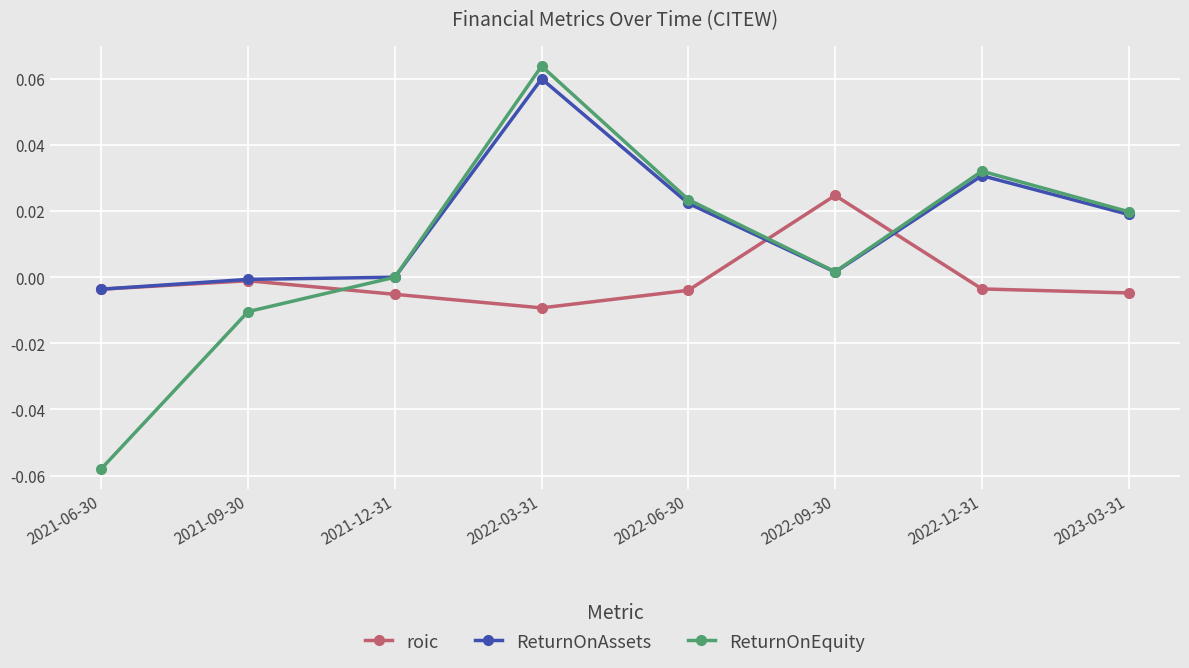

How many interior local peaks does the ReturnOnEquity series have?

2